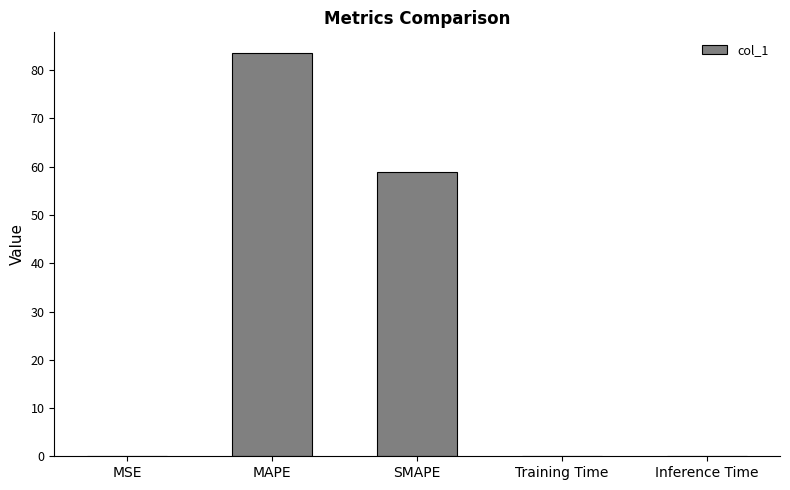

Between MAPE and Inference Time, which is larger?

MAPE